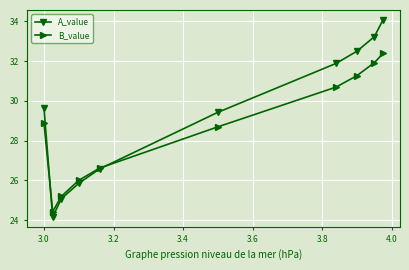

List the series in order of their overall mean, highest first.

A_value, B_value